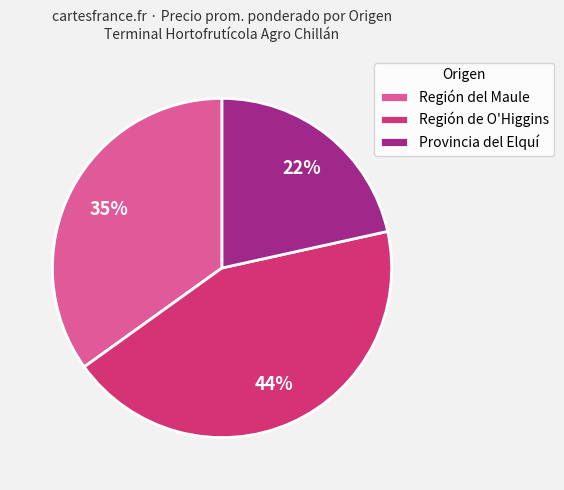

Is it true that Región del Maule is 35% of the pie?

True